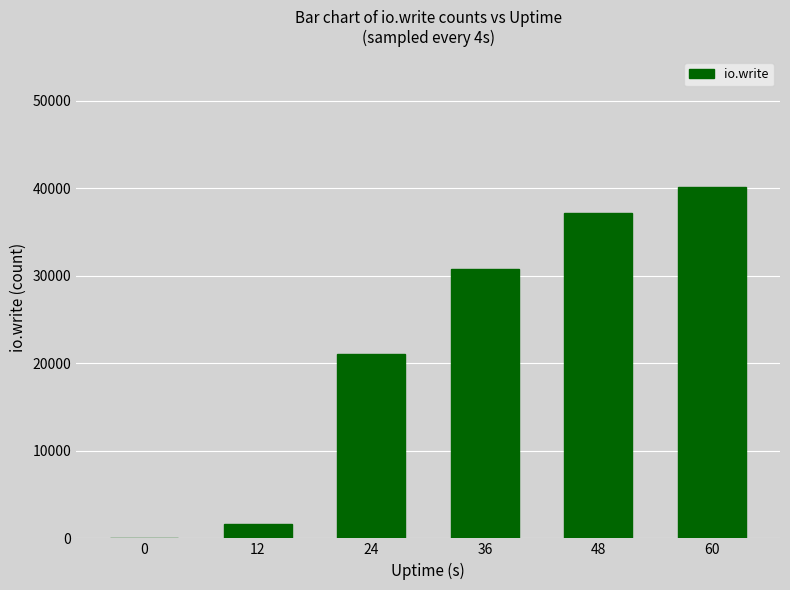

Is it true that the value at 36 is 6779?

False